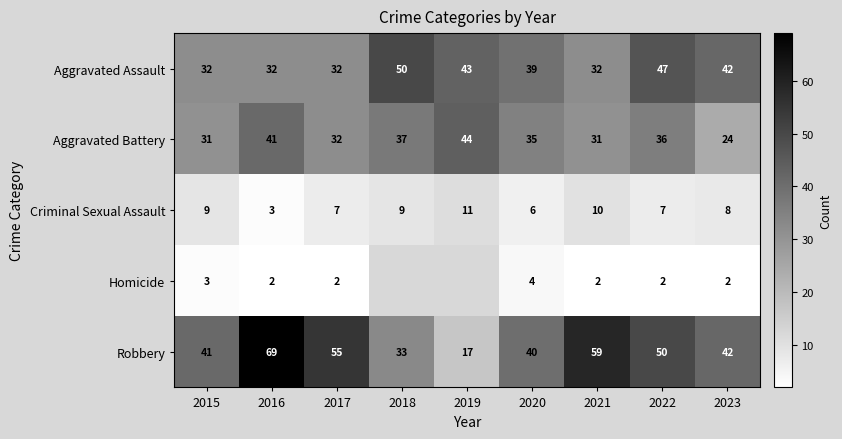

How many data points in Robbery are less than 42?

4